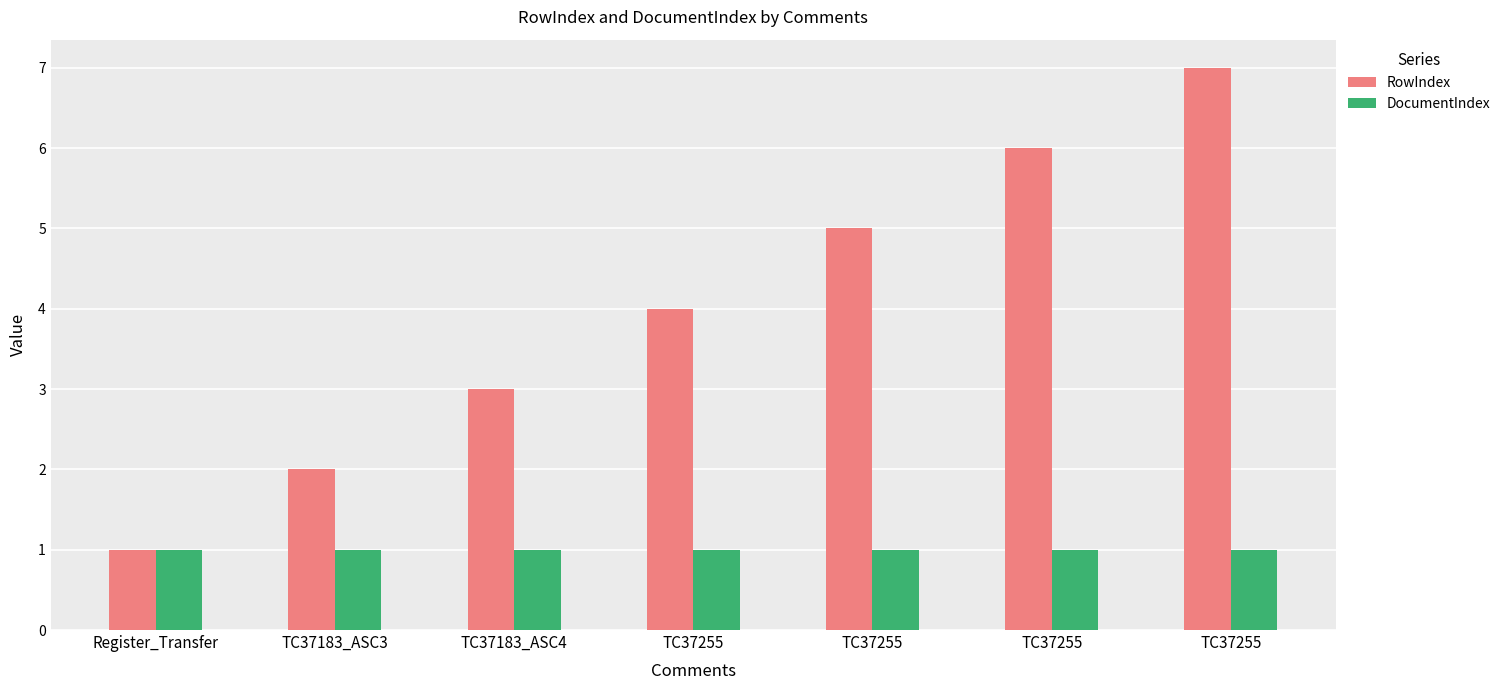

At which label is DocumentIndex closest to 1?

Register_Transfer